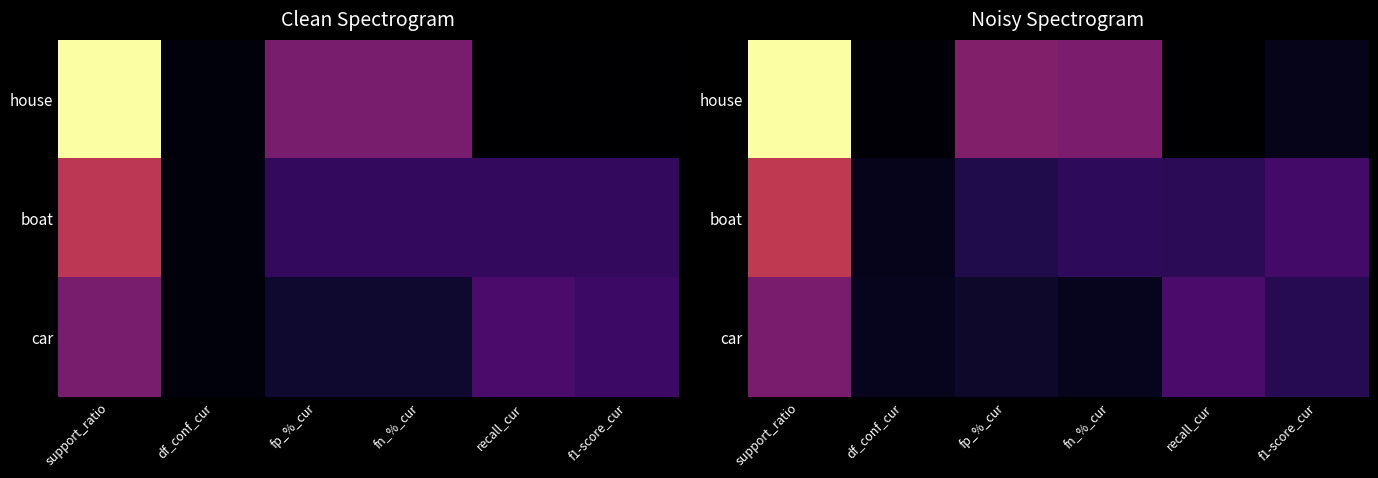

What is the spread (max minus min) of values at recall_cur?

0.7